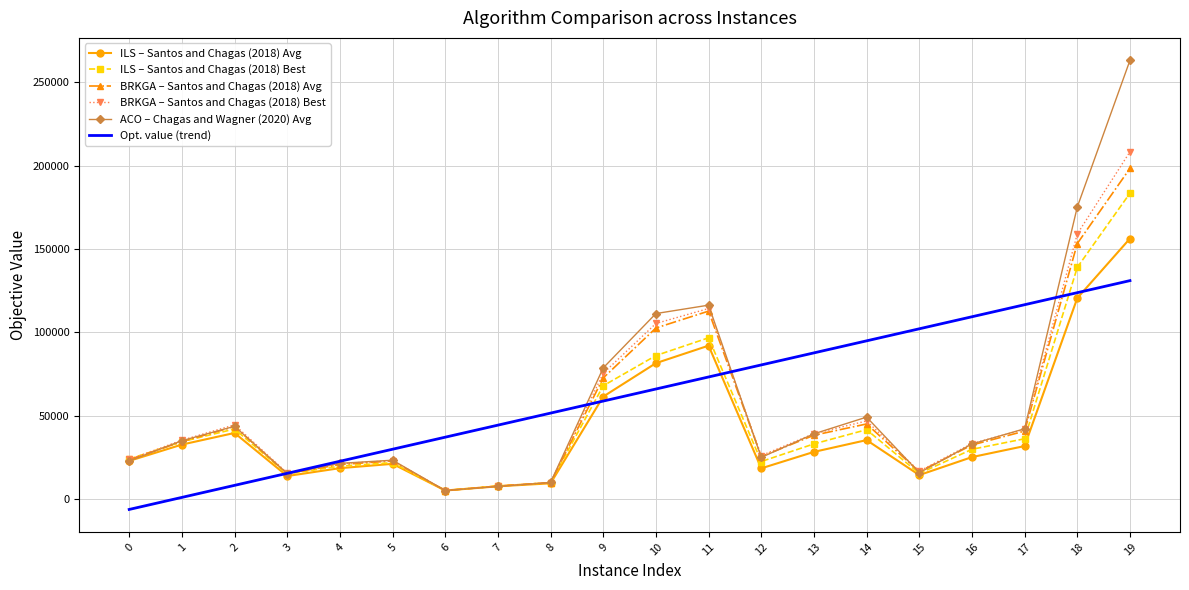

What is the maximum value shown in the chart?

263119.7